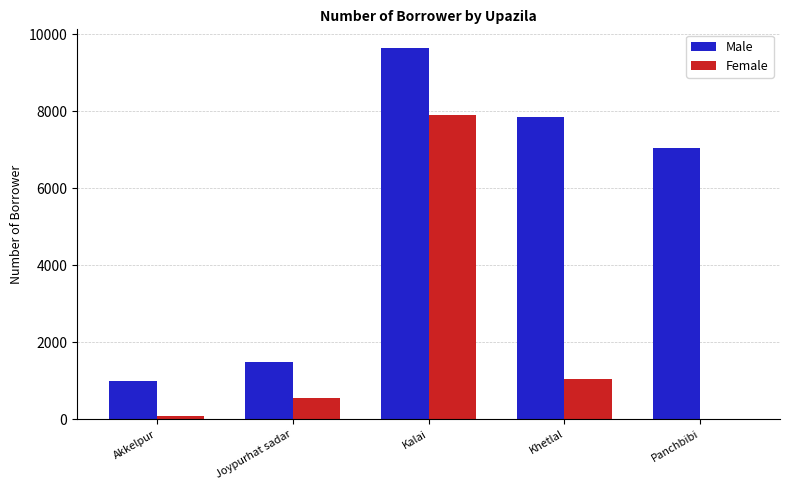

At which label does Male first exceed 7040?

Kalai